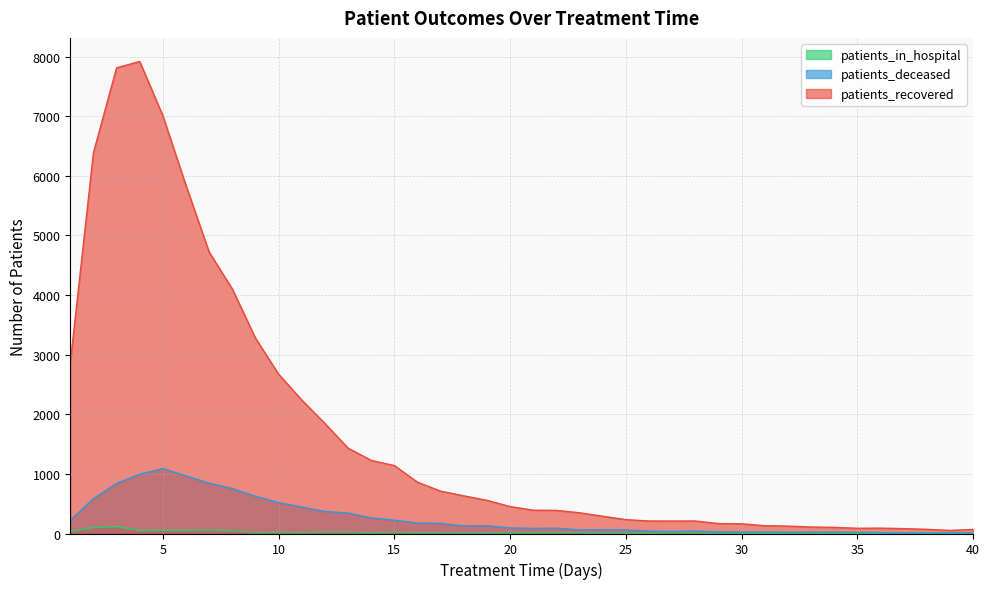

At how many categories does at least one series exceed 3386?

7